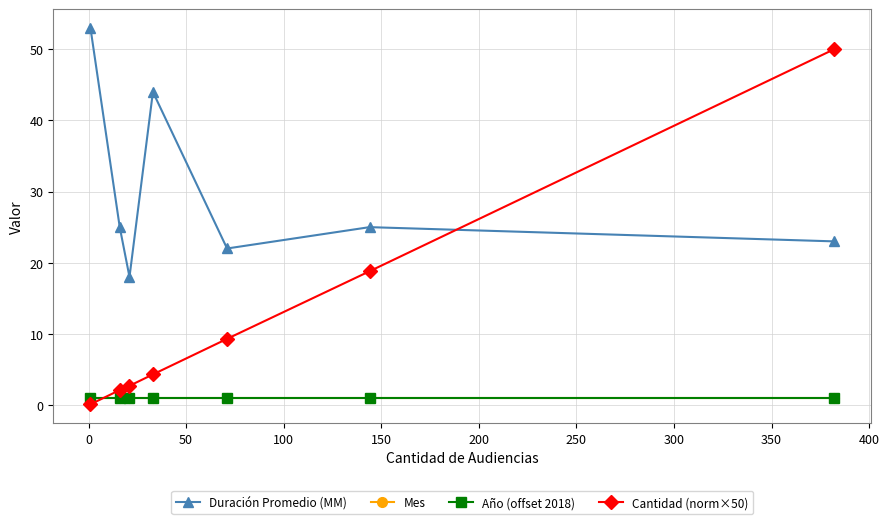

What is the average value of the Año (offset 2018) series?

1.0